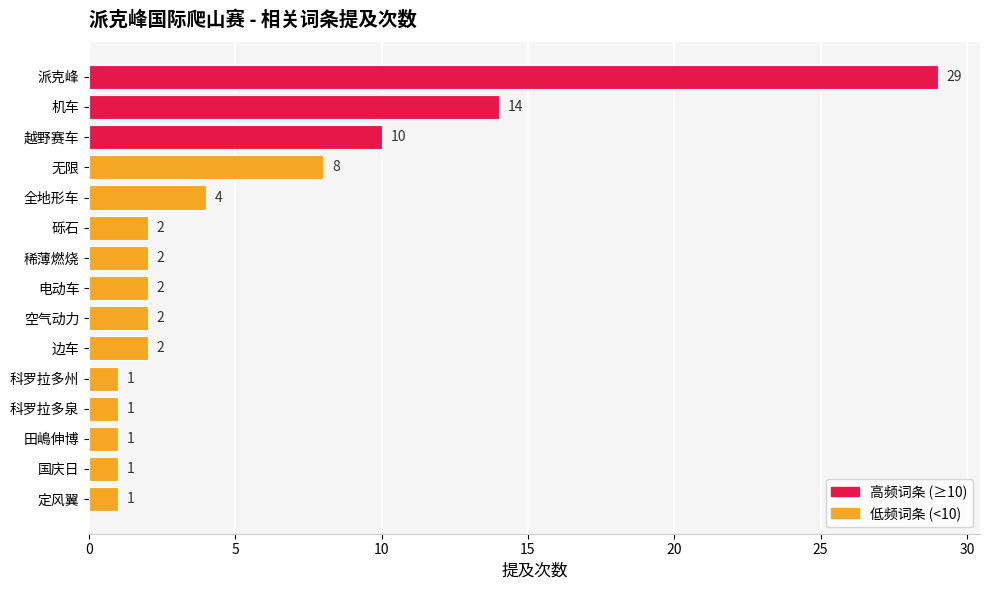

At which label is the value closest to 15?

机车